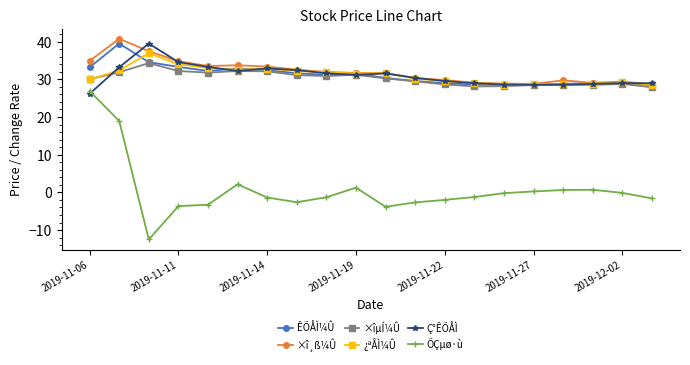

Which series has the widest spread of values?

ÕÇµø·ù